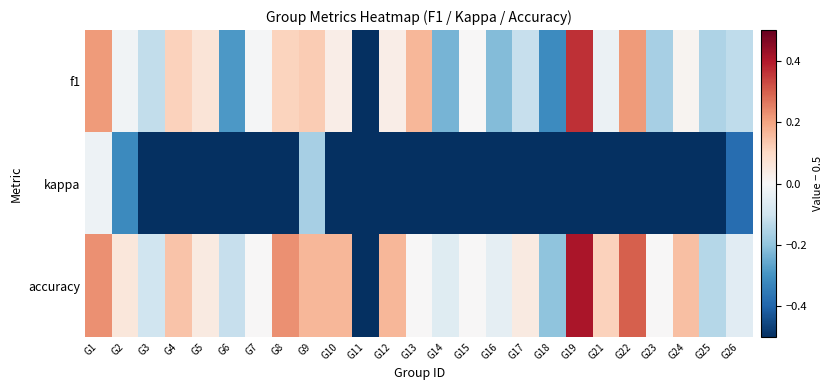

Reading right to left, list all the values displayed in this chart.

f1: G26=-0.1	G25=-0.2	G24=0.0	G23=-0.2	G22=0.2	G21=-0.0	G19=0.4	G18=-0.3	G17=-0.1	G16=-0.2	G15=0.0	G14=-0.2	G13=0.2	G12=0.0	G11=-0.5	G10=0.0	G9=0.1	G8=0.1	G7=-0.0	G6=-0.3	G5=0.1	G4=0.1	G3=-0.1	G2=-0.0	G1=0.2
kappa: G26=-0.4	G25=-0.7	G24=-0.5	G23=-0.5	G22=-0.5	G21=-0.5	G19=-0.5	G18=-0.7	G17=-0.5	G16=-0.5	G15=-0.5	G14=-0.5	G13=-0.5	G12=-0.5	G11=-0.5	G10=-0.5	G9=-0.2	G8=-0.5	G7=-0.5	G6=-0.5	G5=-0.5	G4=-0.7	G3=-0.7	G2=-0.3	G1=-0.0
accuracy: G26=-0.1	G25=-0.1	G24=0.2	G23=0.0	G22=0.3	G21=0.1	G19=0.4	G18=-0.2	G17=0.0	G16=-0.0	G15=0.0	G14=-0.1	G13=0.0	G12=0.2	G11=-0.5	G10=0.2	G9=0.2	G8=0.2	G7=0.0	G6=-0.1	G5=0.0	G4=0.1	G3=-0.1	G2=0.1	G1=0.2